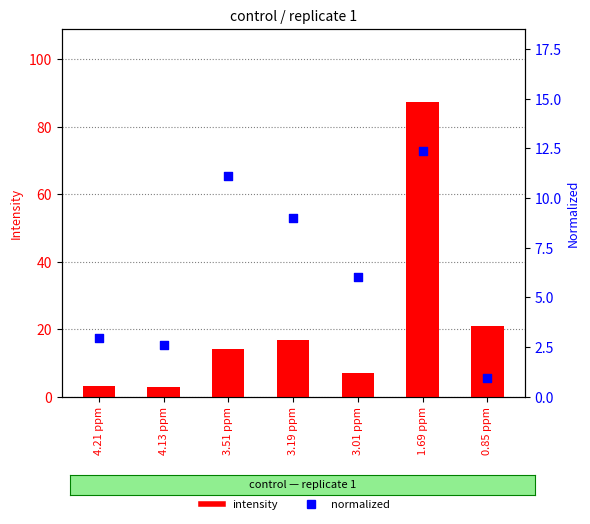

What are all the series names shown in the legend?

intensity, normalized